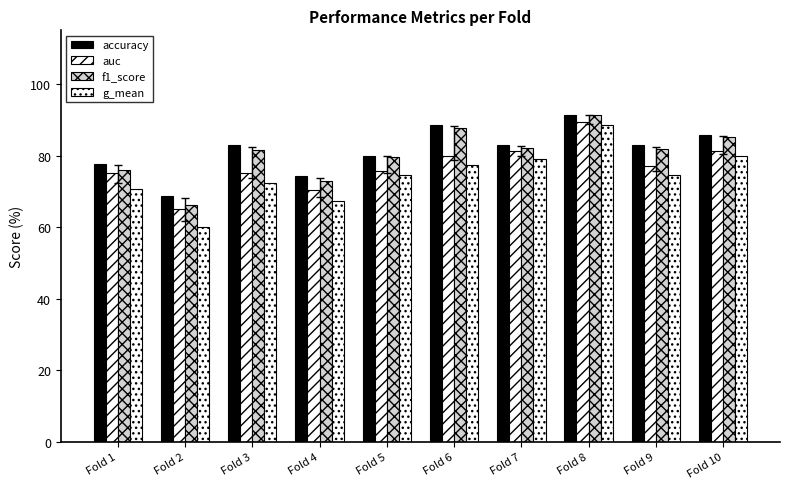

What is the smallest value displayed?

60.0